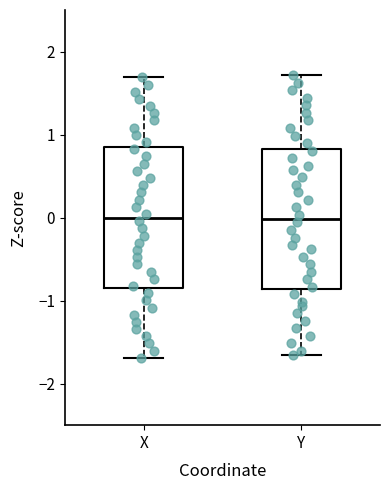

Reading left to right, transcribe this box plot: for each box, give where its median line is, the range the box spans, and where its two whiskers end, as read against the y-axis. The values are not printed on the chart, so give them approximately, as read against the axis.

X: median 0.0, box -0.8 to 0.8, whiskers -1.7 to 1.7
Y: median 0.0, box -0.9 to 0.8, whiskers -1.7 to 1.7